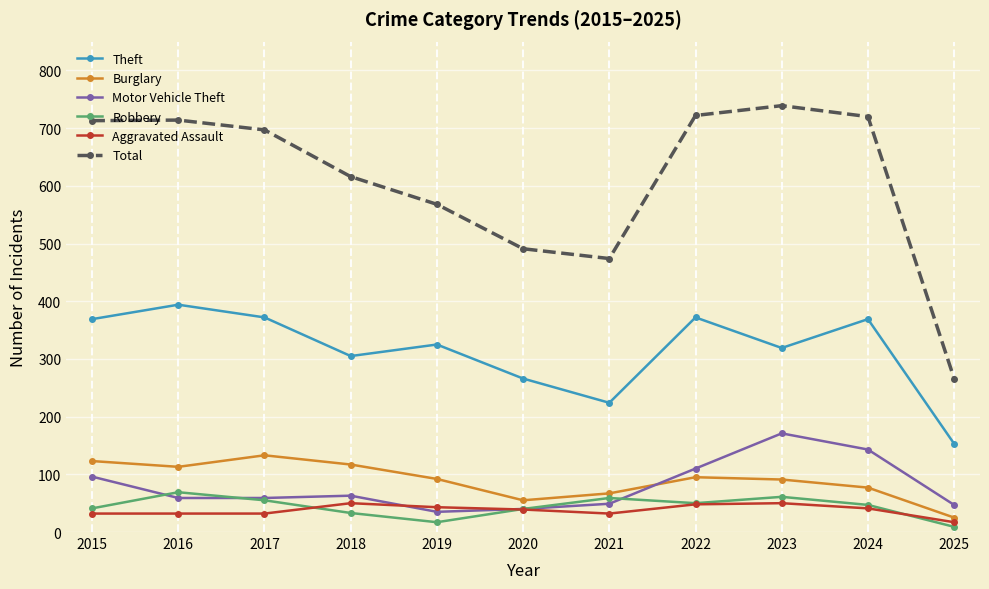

What is the difference between the second highest and second lowest values in the Total series?

248